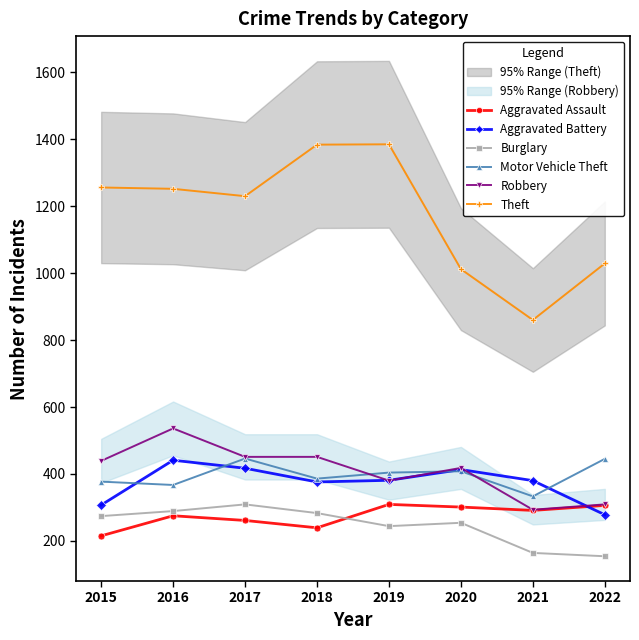

How many data points in Aggravated Assault are less than 291?

4